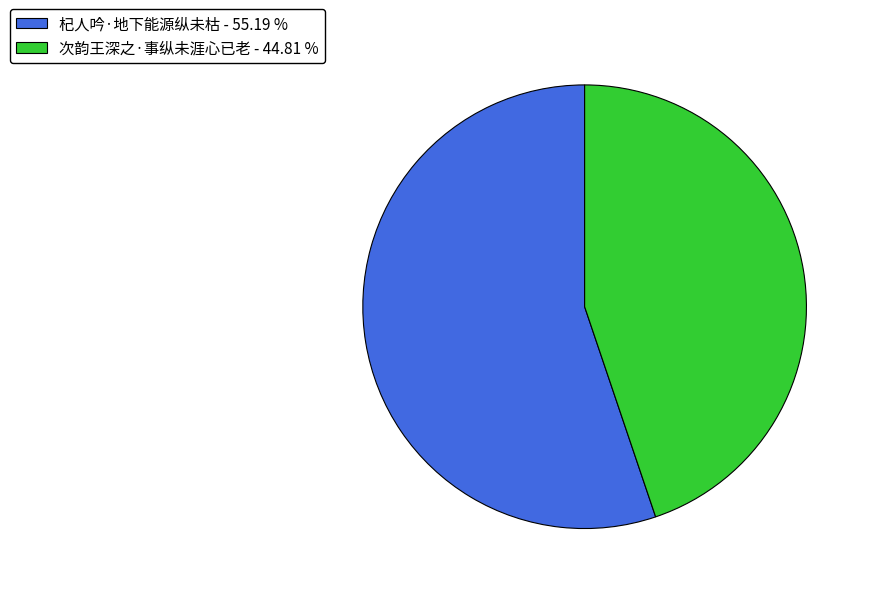

Does 杞人吟·地下能源纵未枯 account for over 50% of the chart?

Yes